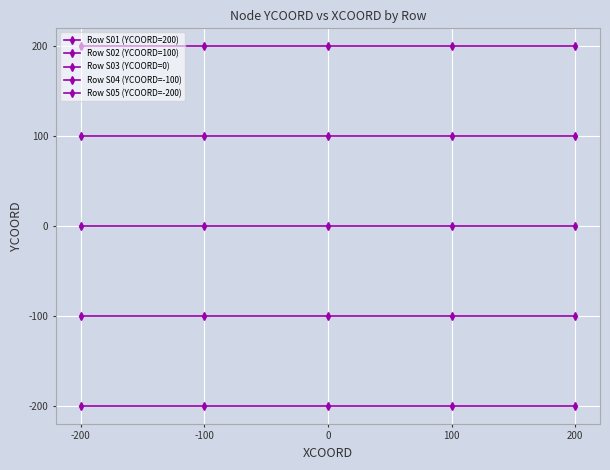

True or false: Row S02 (YCOORD=100) has a value of 144 at 0.

False